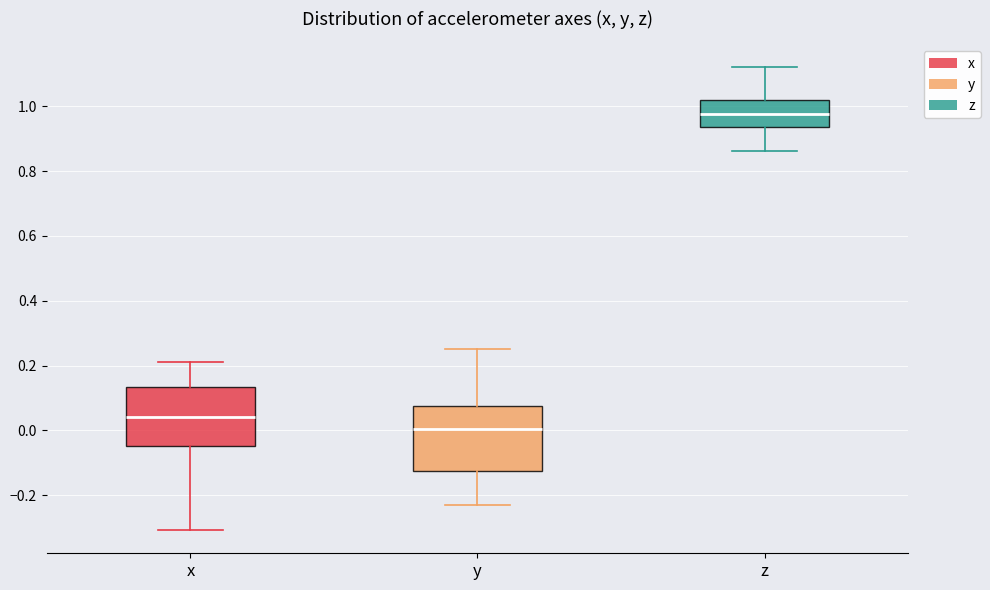

Which box is the tallest, from its lower edge to its upper edge?

y